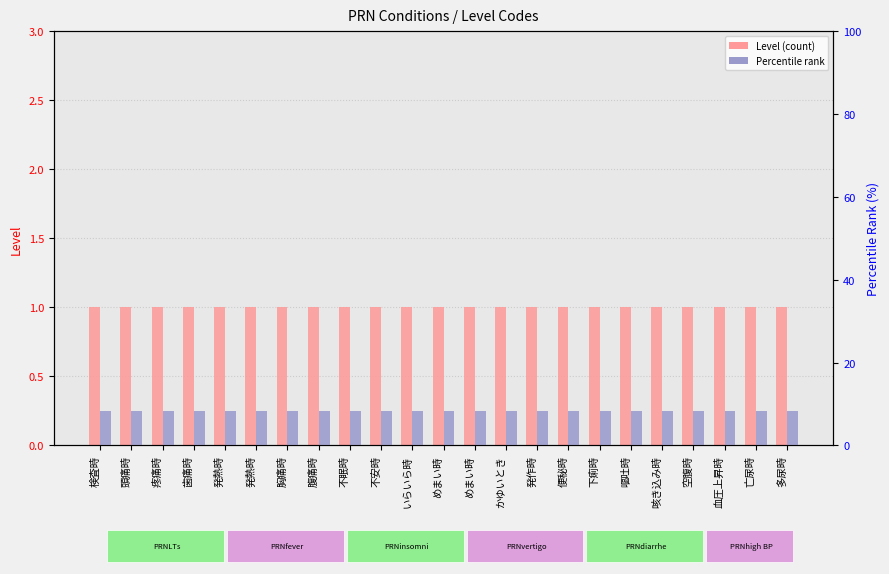

What are all the series names shown in the legend?

Level (count), Percentile rank